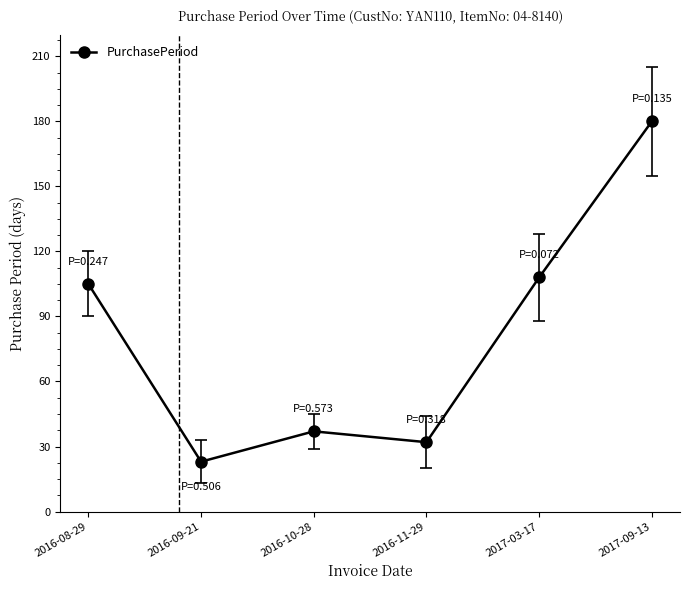

What is the label of the 6th point from the right?

2016-08-29